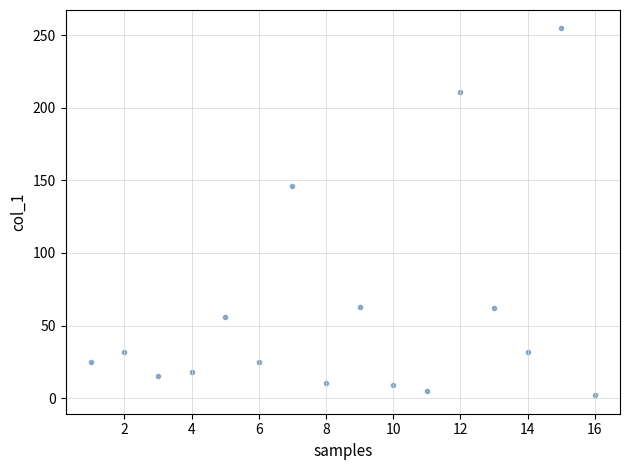

What Y value in the scatter plot is closest to 128?

146.4